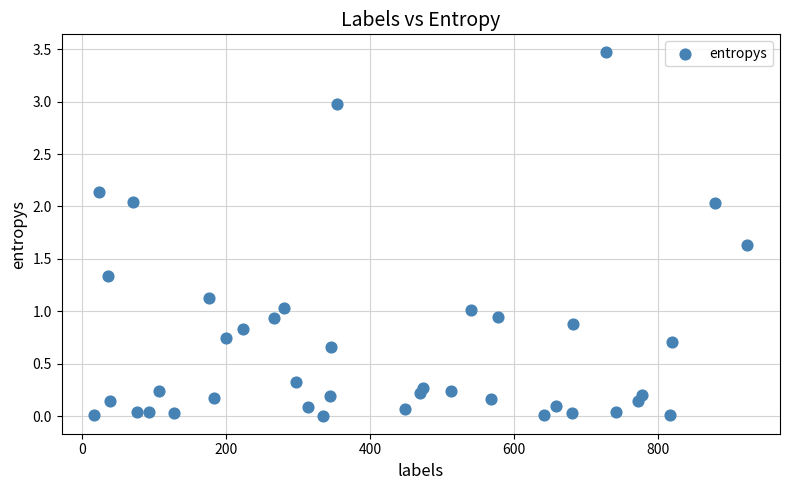

What is the range of X values (max minus min)?

907.0